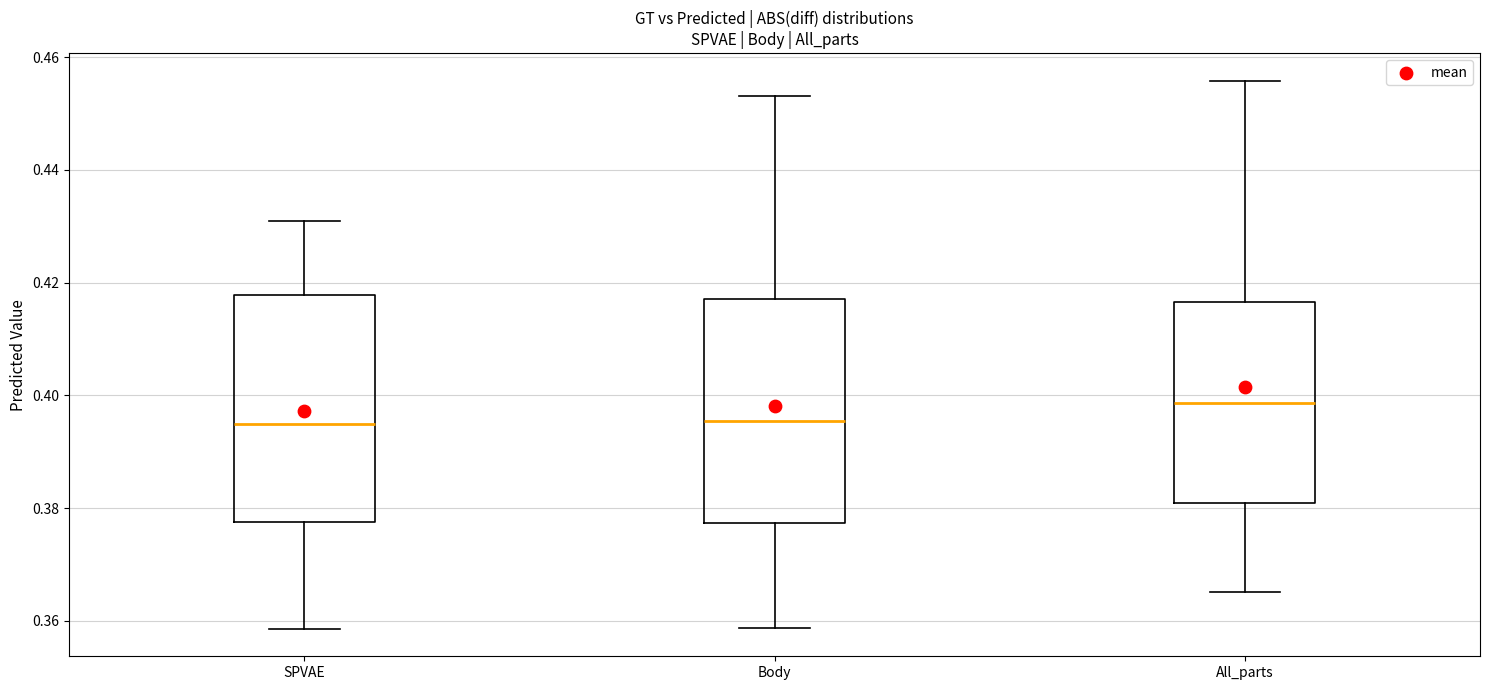

Which box's median line is the highest?

All_parts